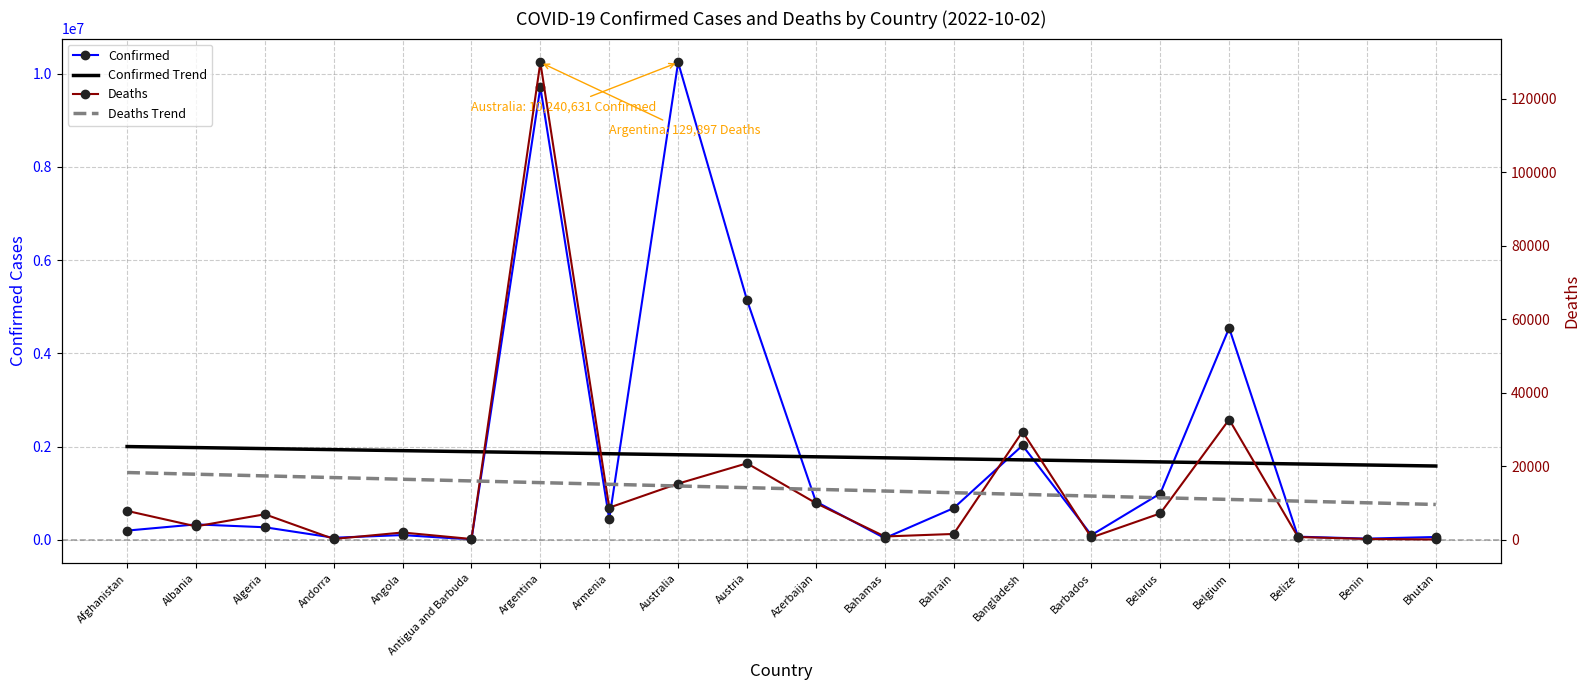

What is the difference between the highest and lowest values at Bangladesh?

2013384.0